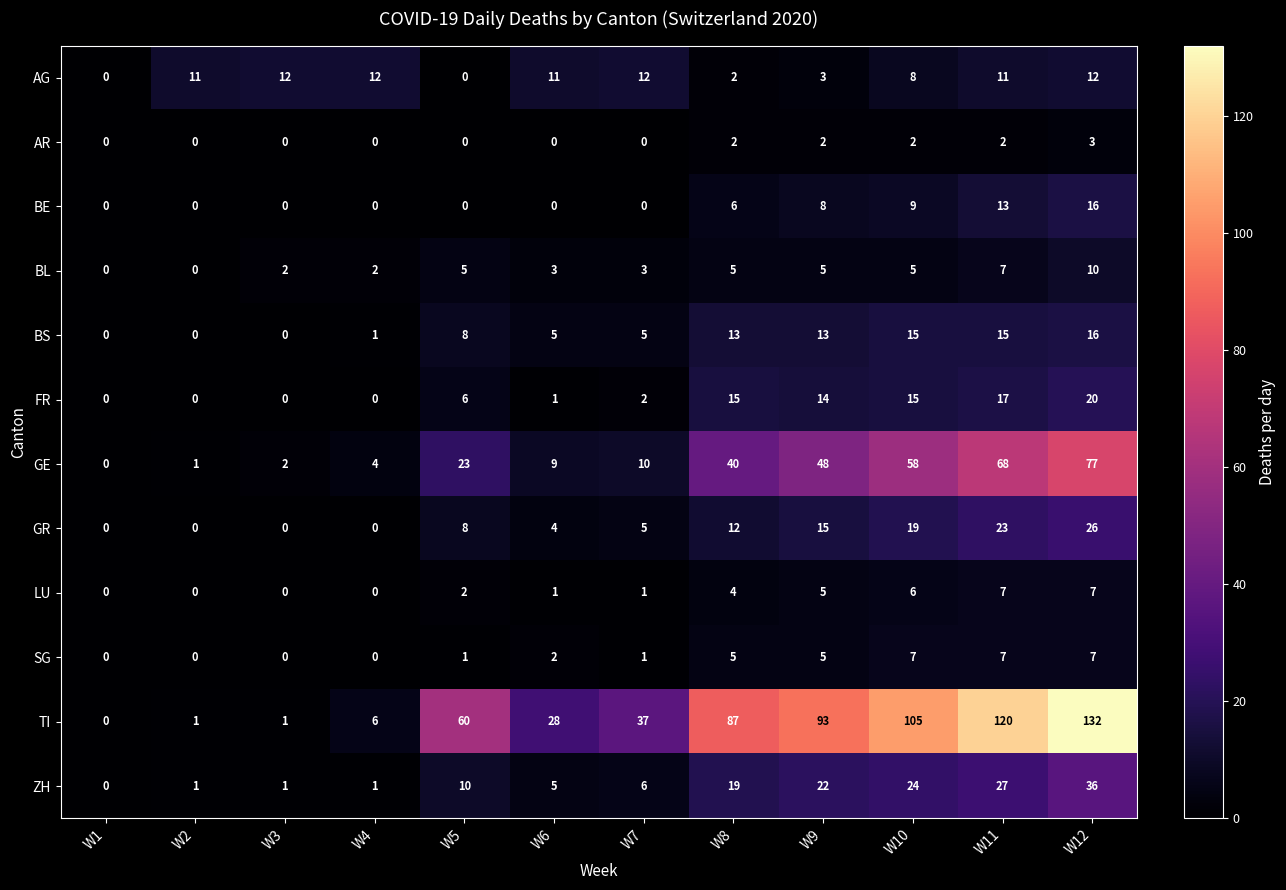

How many series are shown in this chart?

12